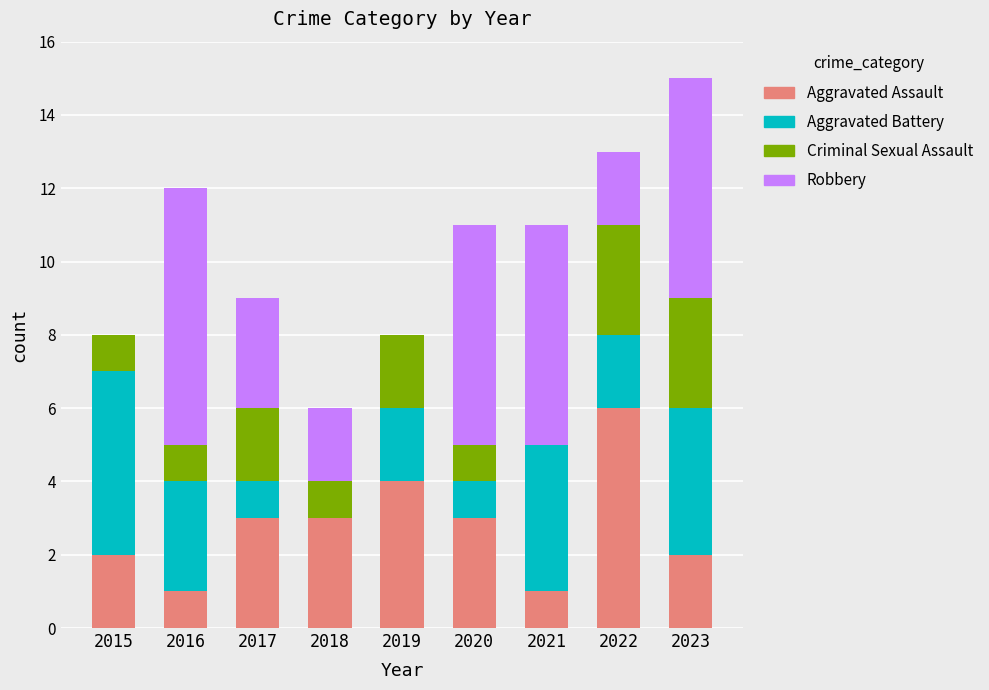

What is the total value across all series at 2017?

9